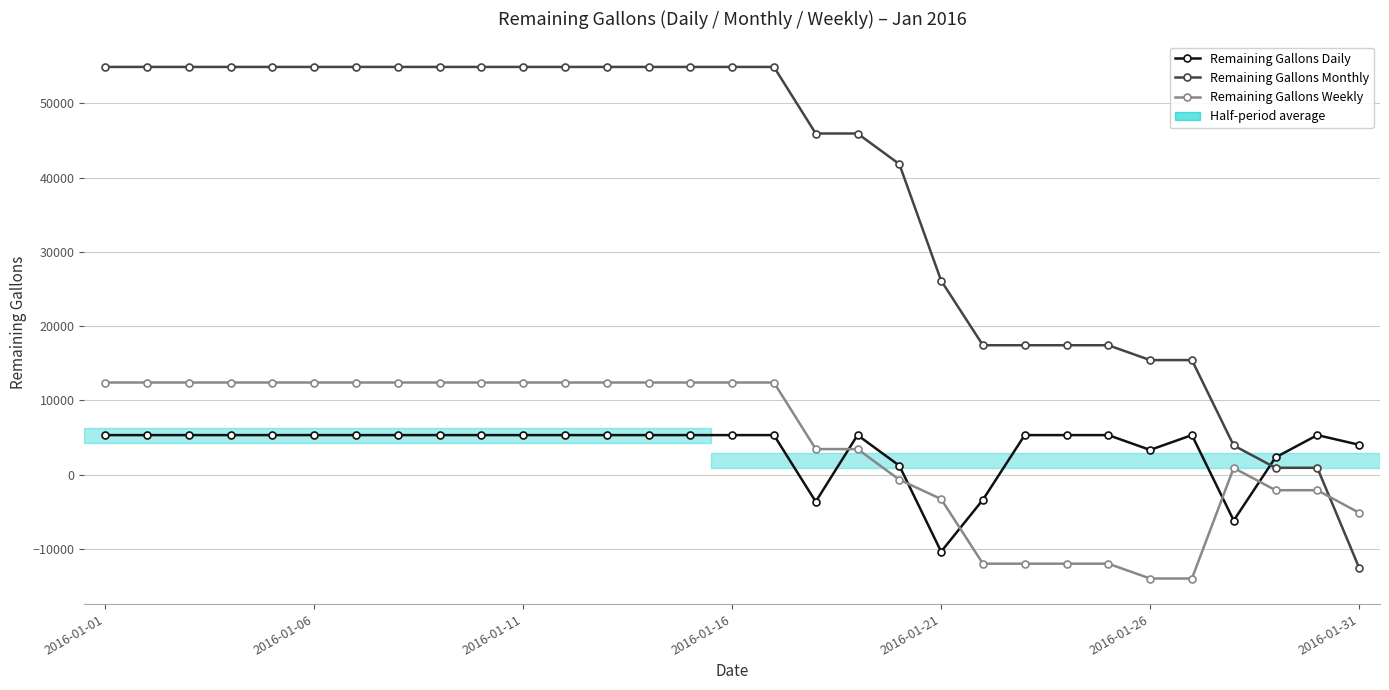

Count the number of categories in the chart.

31